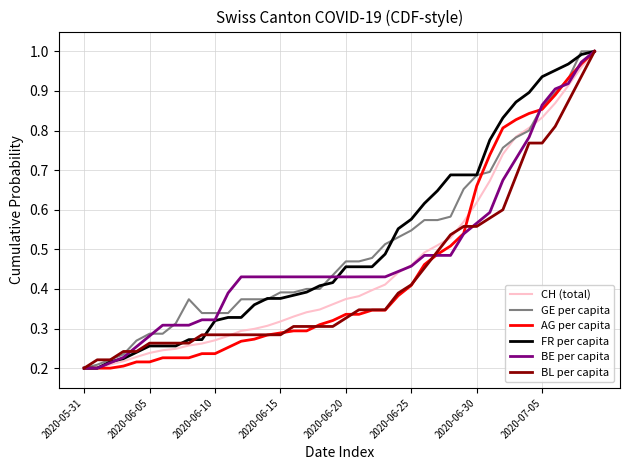

Which series changed the most between 2020-06-25 and 2020-06-30?

AG per capita